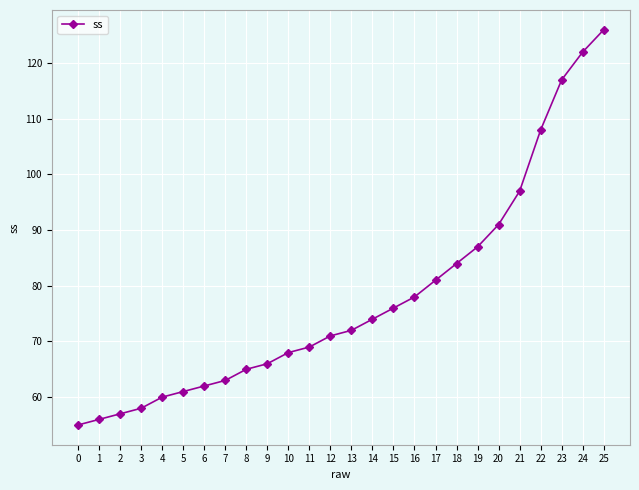

The chart shows a value of 78 at 16. True or false?

True